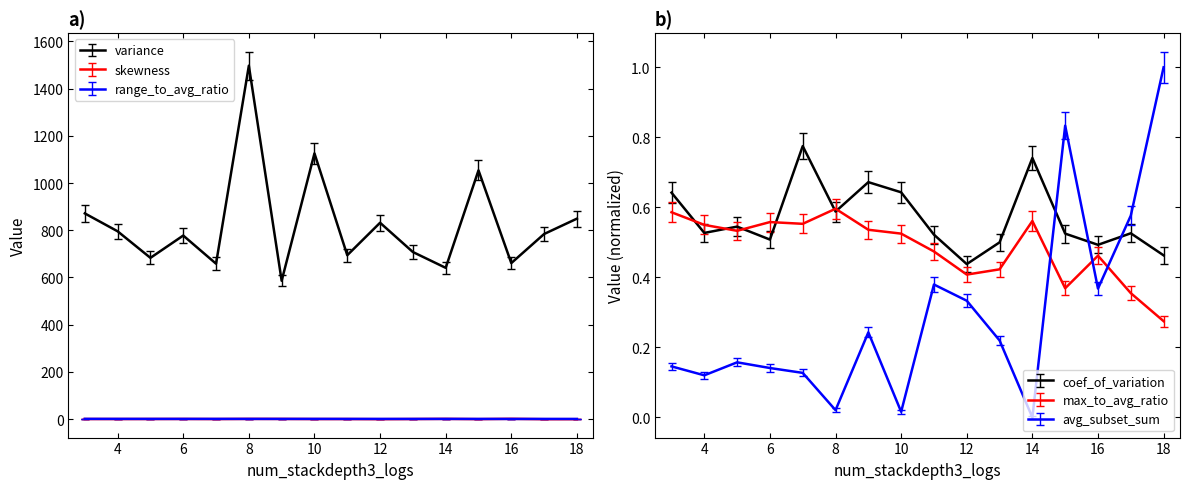

The skewness series shows -0.5 at 15. True or false?

True